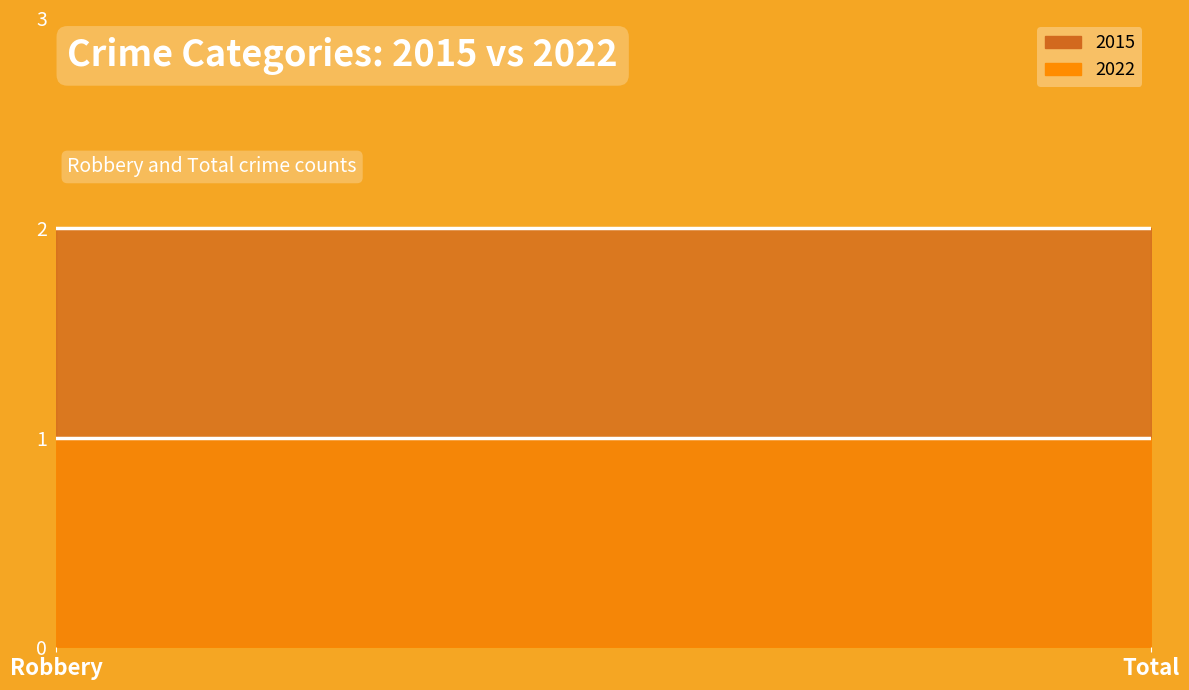

At which category is the sum across all series the highest?

Robbery